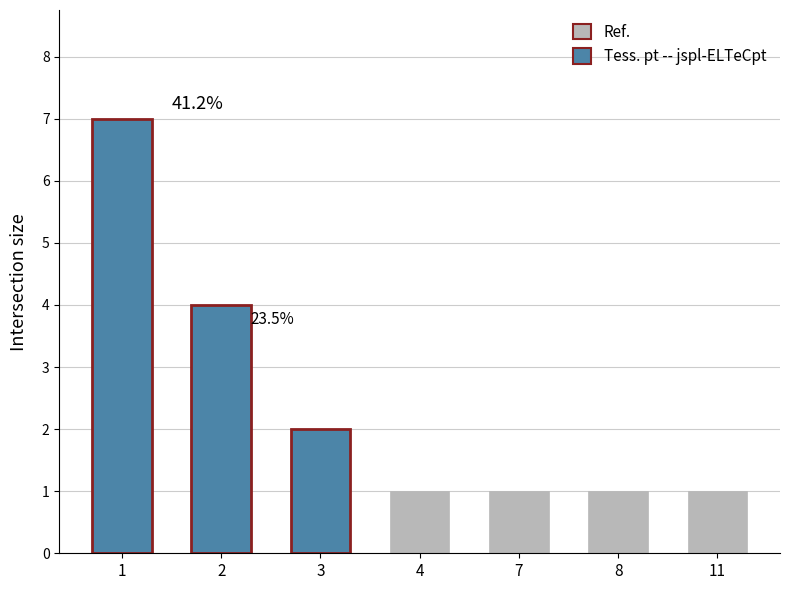

Which category has the highest value across all series?

1